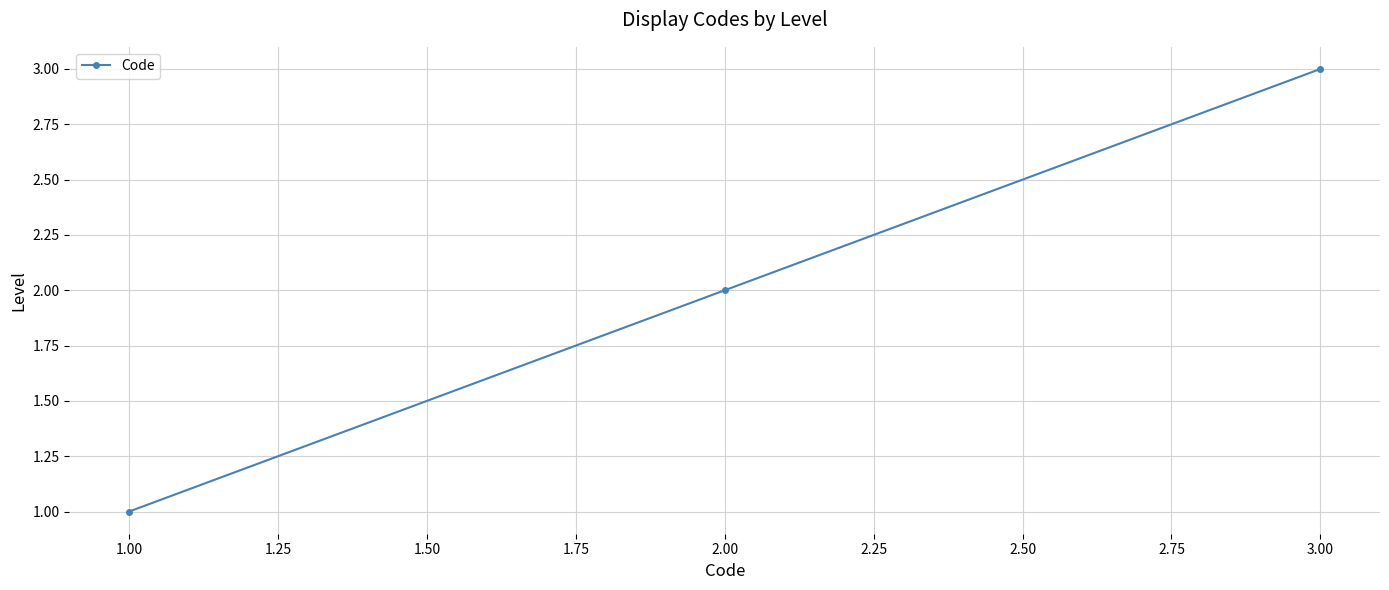

How many categories are shown in the chart?

3